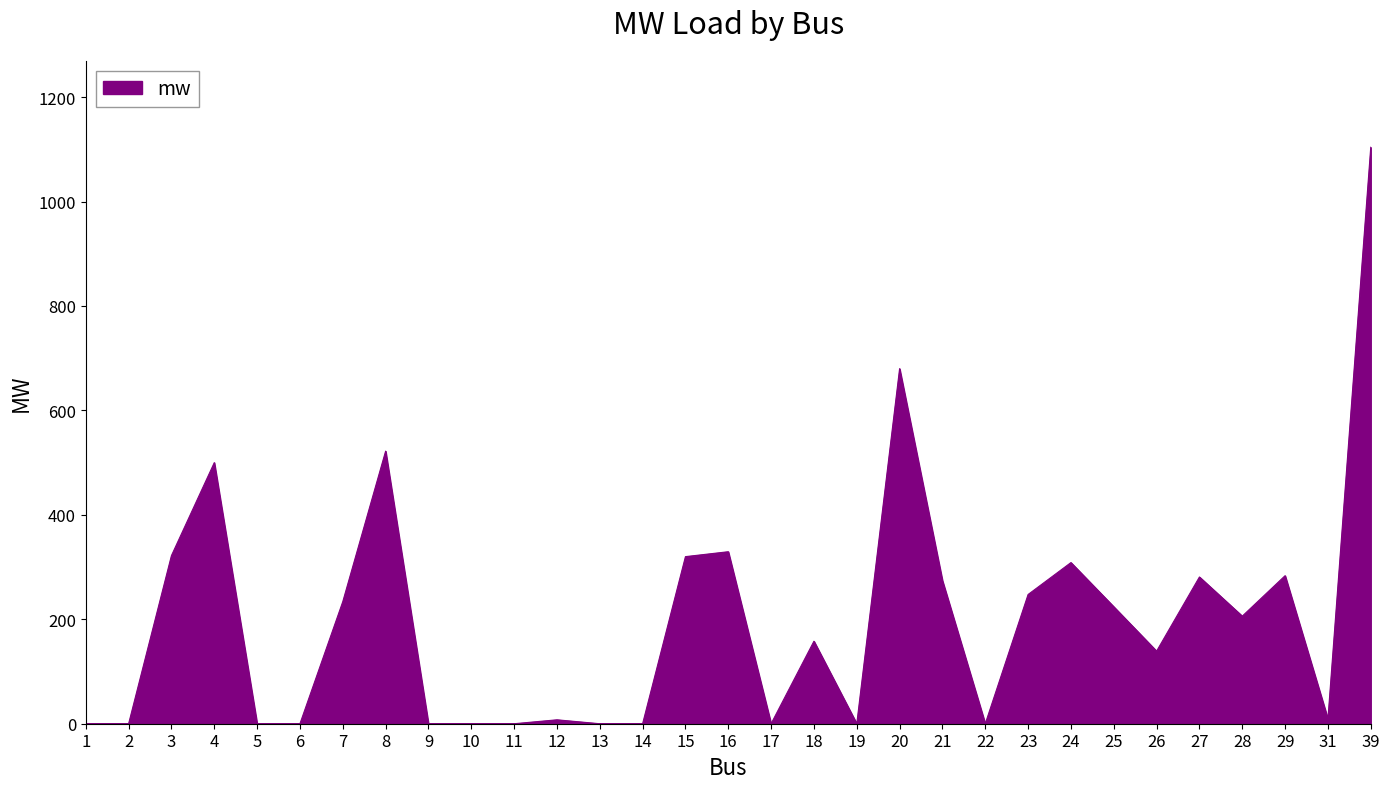

Is it true that the value at 25 is 153.3?

False